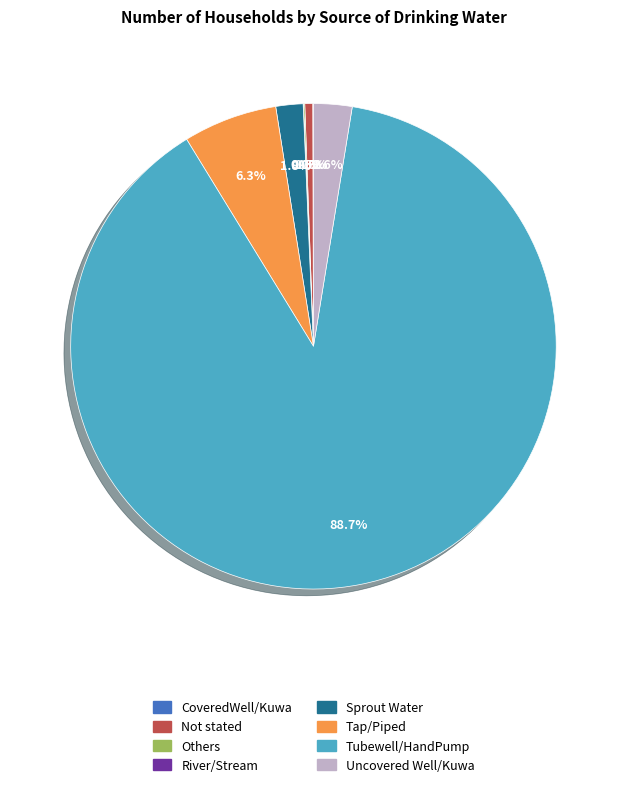

Is the sum of Tubewell/HandPump and Not stated greater than half?

Yes